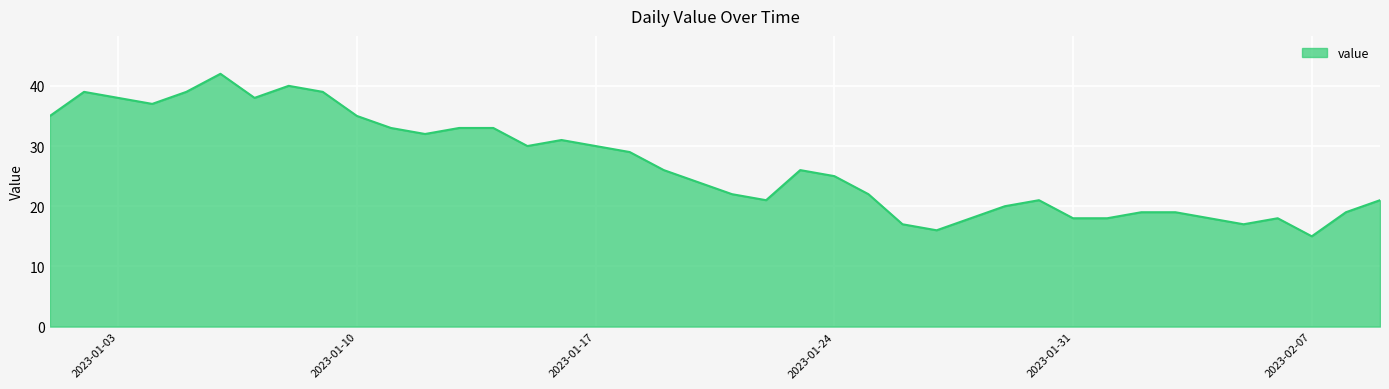

What is the maximum value shown in the chart?

42